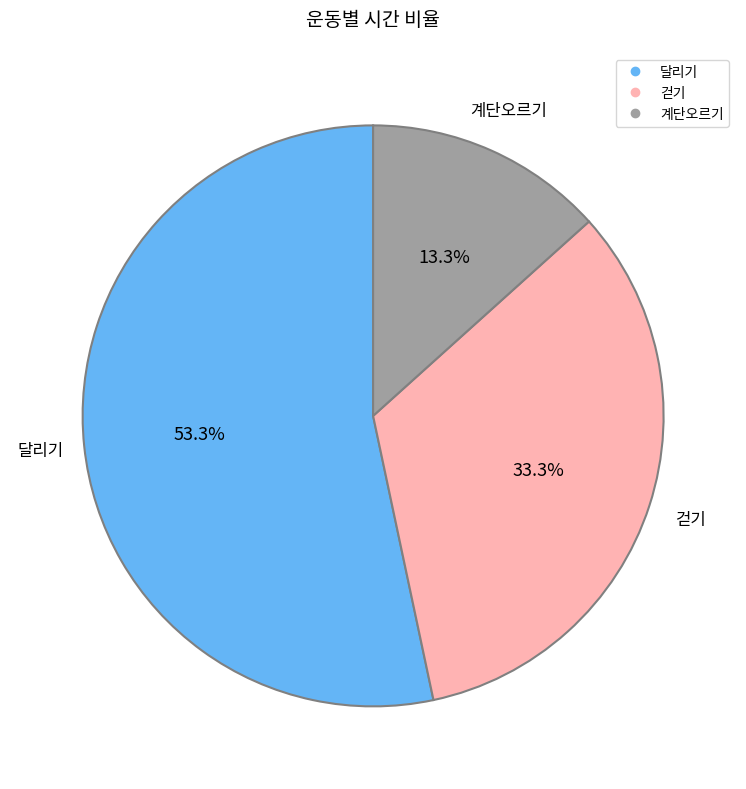

Is it true that 걷기 is 33% of the pie?

True